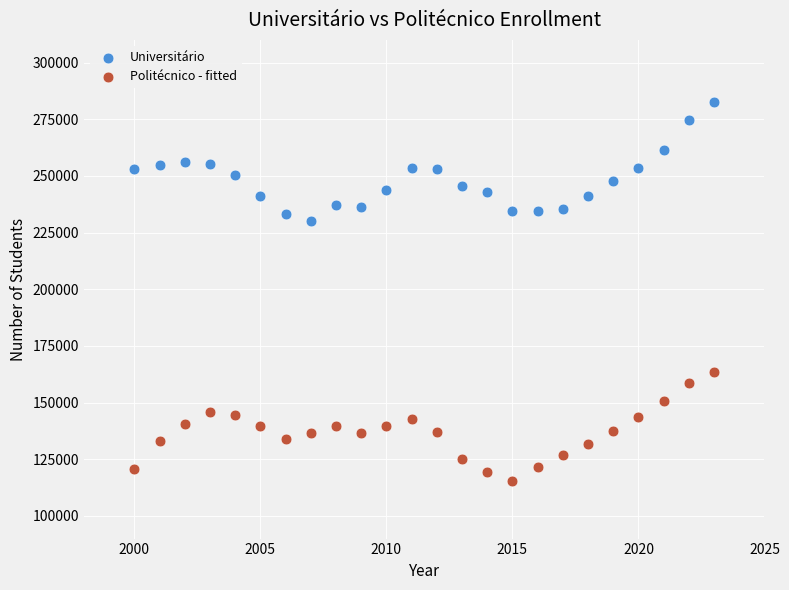

Which series reaches the maximum Y coordinate?

Universitário